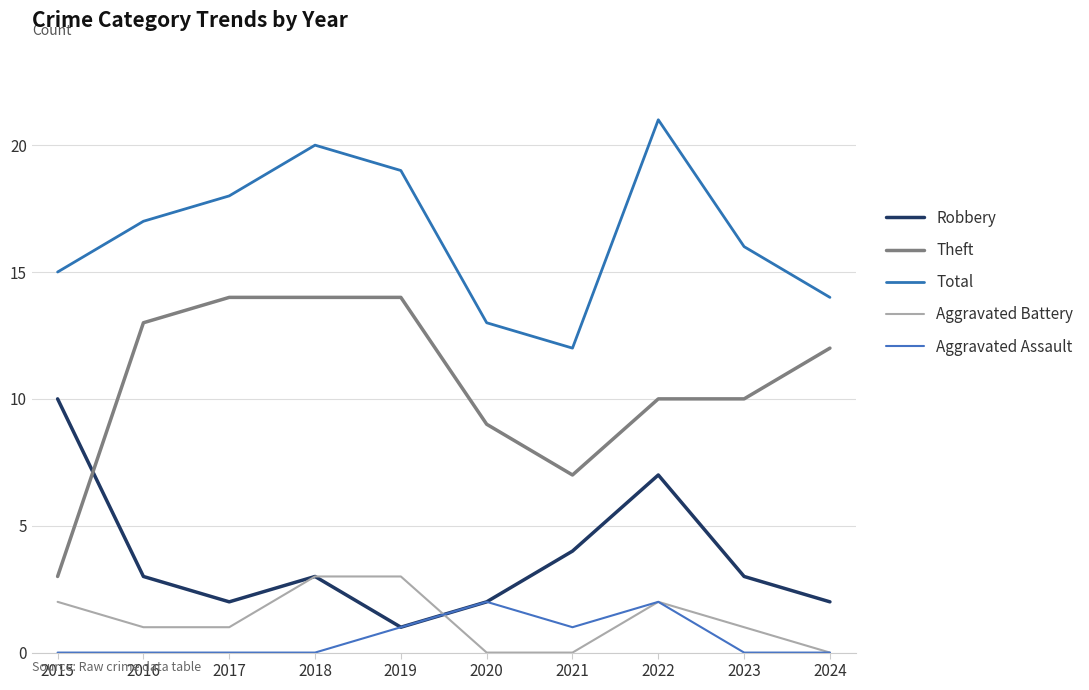

Between 2015 and 2017, which is larger?

2015